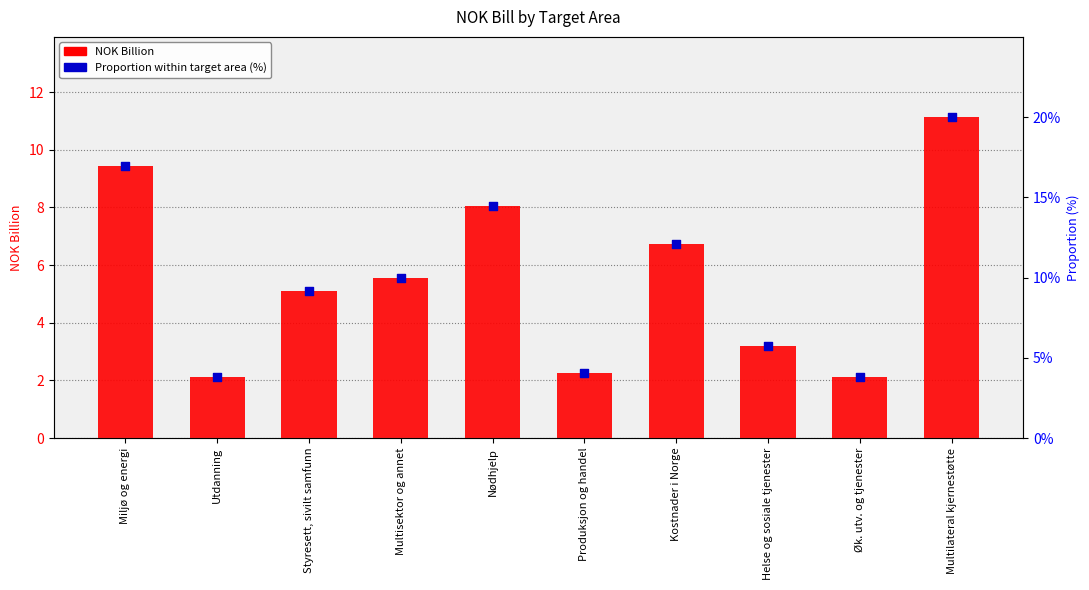

What are all the series names shown in the legend?

NOK Billion, Proportion within target area (%)